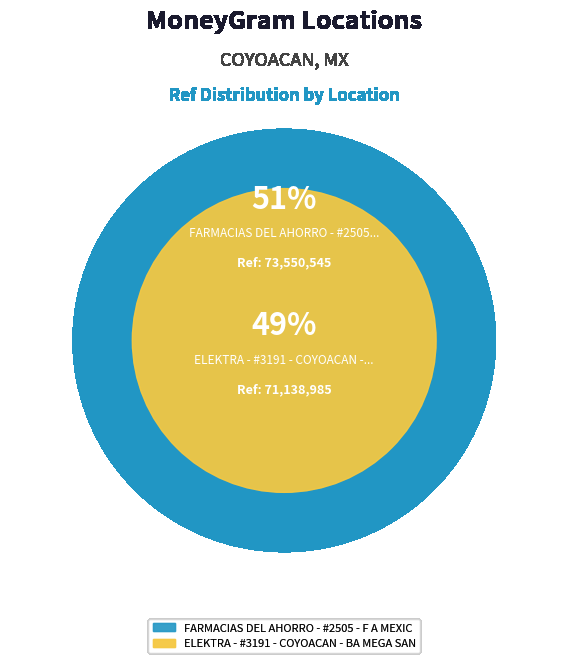

Which category accounts for the majority?

FARMACIAS DEL AHORRO - #2505 - F A MEXIC